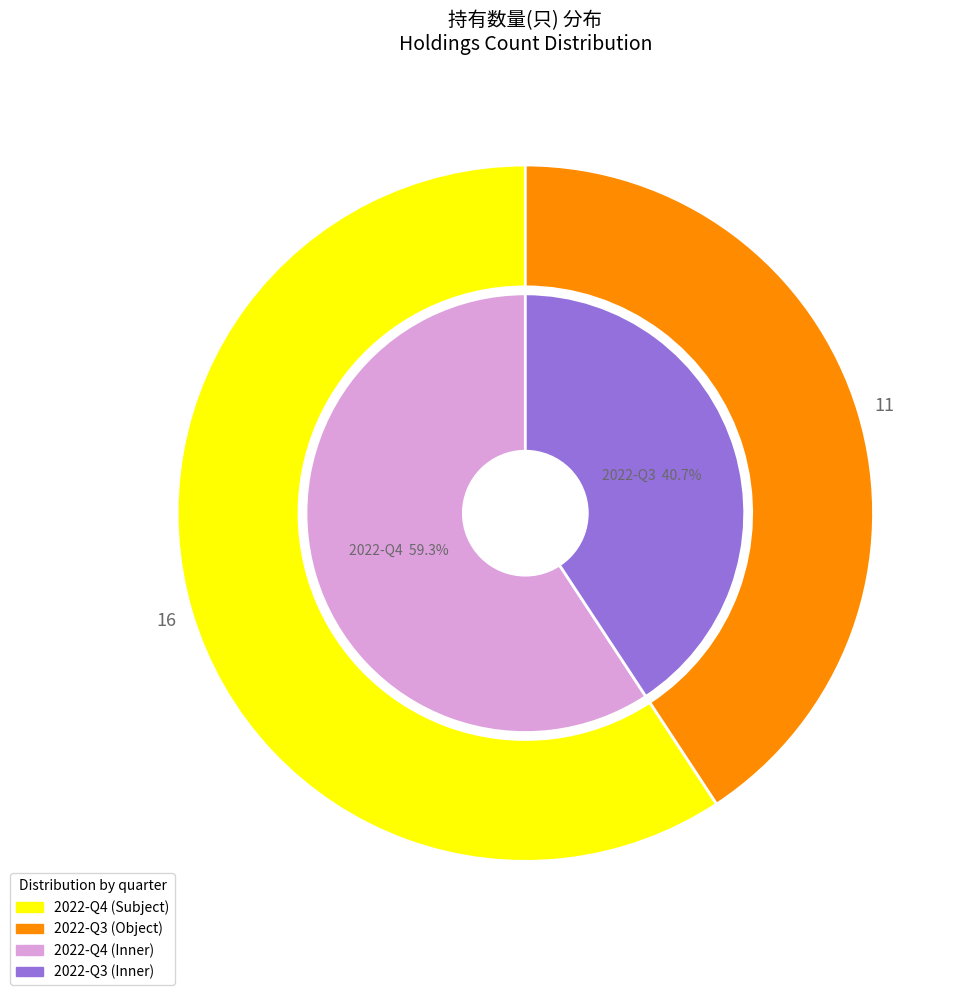

Rank the categories by value from highest to lowest.

2022-Q4, 2022-Q3